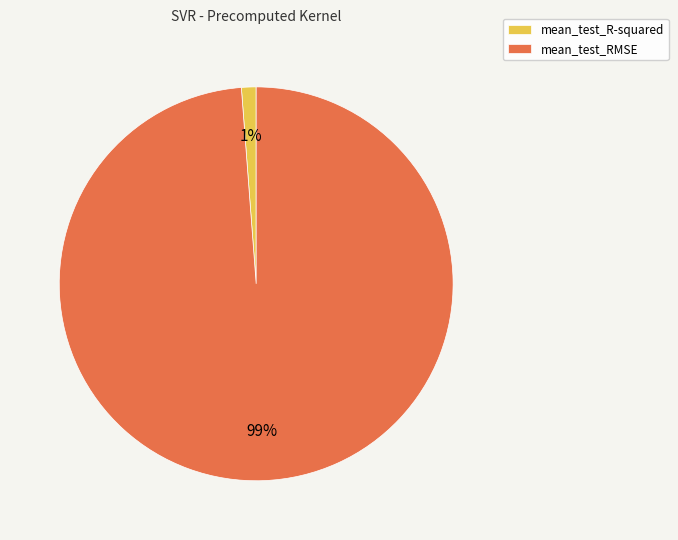

Which category has the biggest portion of the pie?

mean_test_RMSE